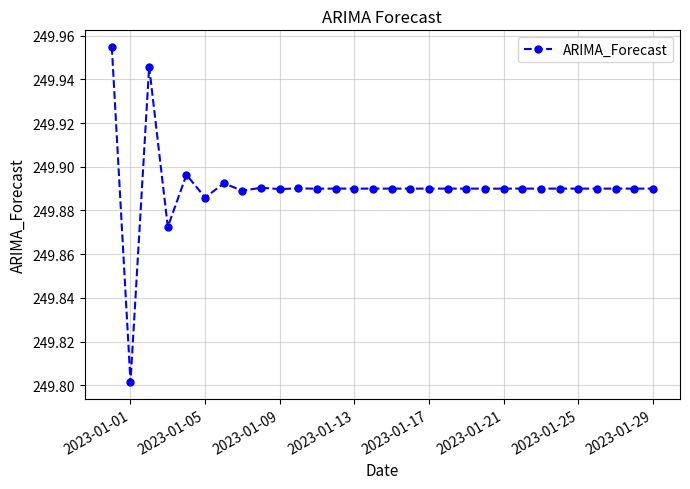

How many values are between 249 and 250?

30